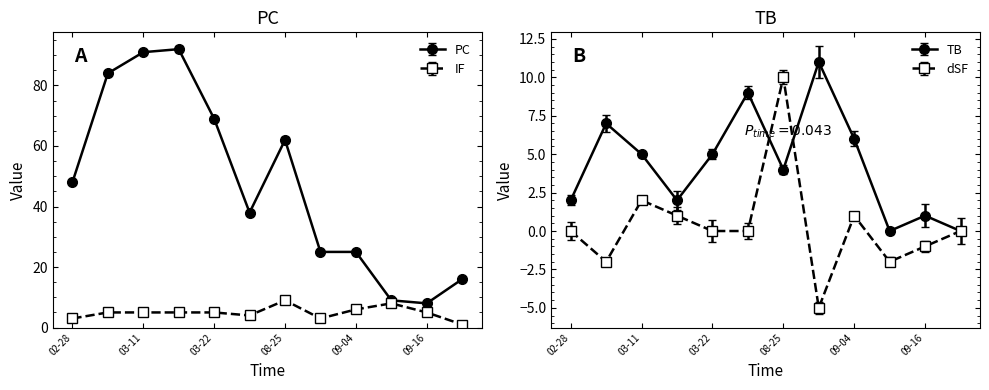

Reading left to right, list all the values displayed in this chart.

PC: 48	84	91	92	69	38	62	25	25	9	8	16
TB: 2	7	5	2	5	9	4	11	6	0	1	0
dSF: 0	-2	2	1	0	0	10	-5	1	-2	-1	0
IF: 3	5	5	5	5	4	9	3	6	8	5	1